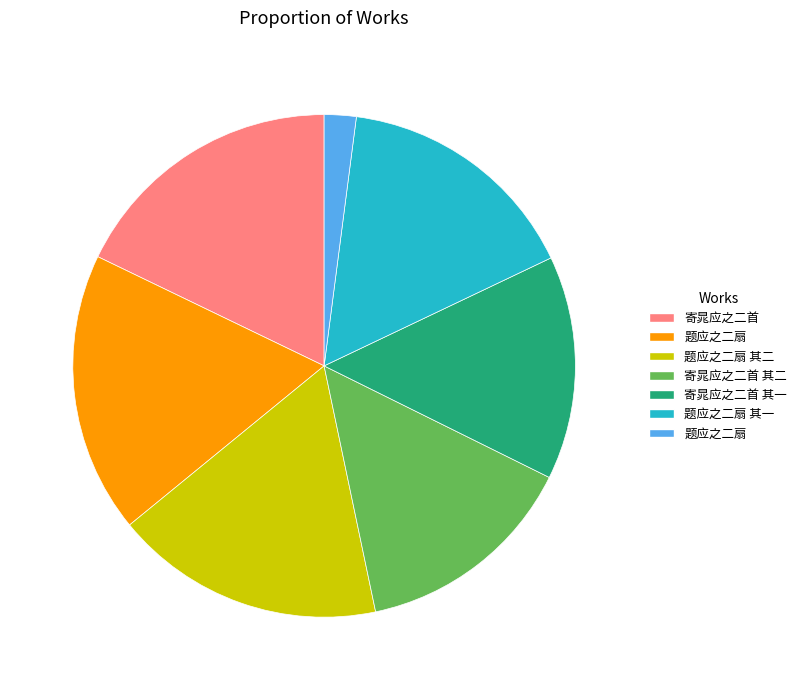

Does any single category account for the majority?

No